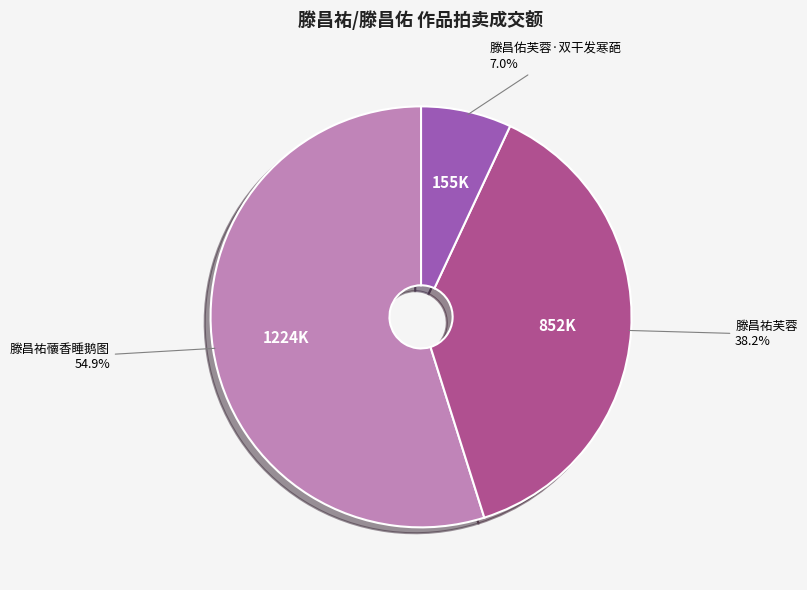

Rank the categories by value from lowest to highest.

滕昌佑芙蓉·双干发寒葩, 滕昌祐芙蓉, 滕昌祐蘹香睡鹅图